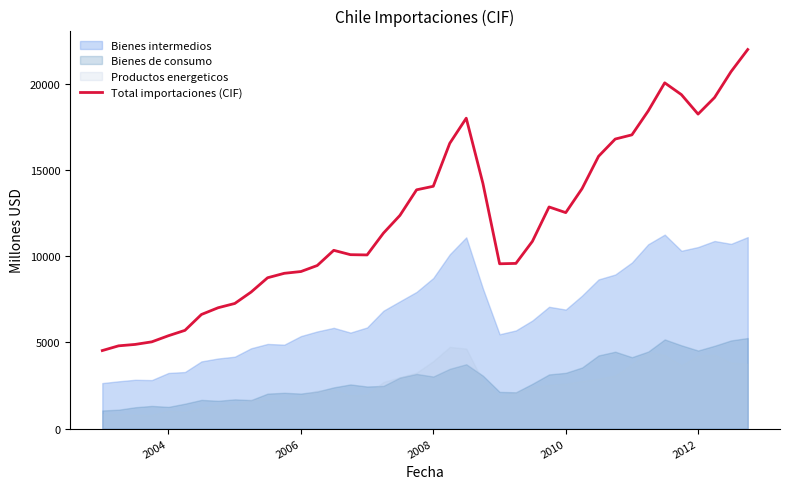

What is the lowest value of the Total importaciones (CIF) series?

4528